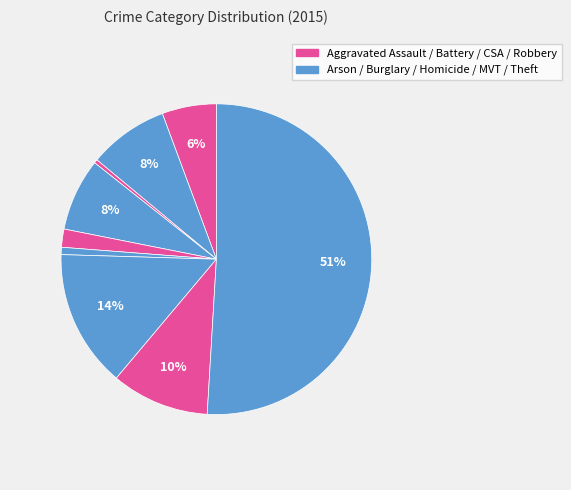

Which slice is the smallest?

Arson